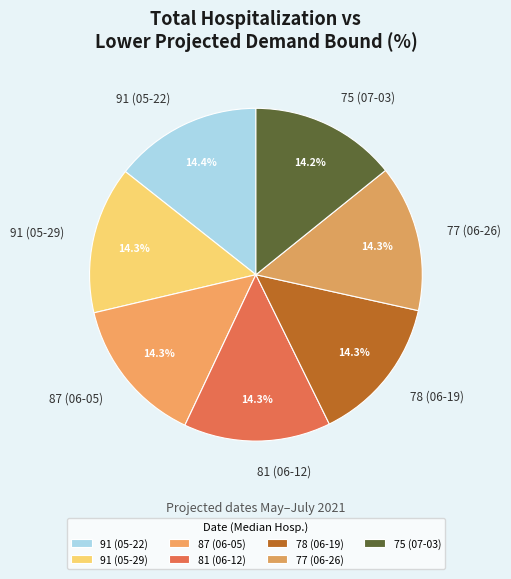

How many slices are in this pie chart?

7